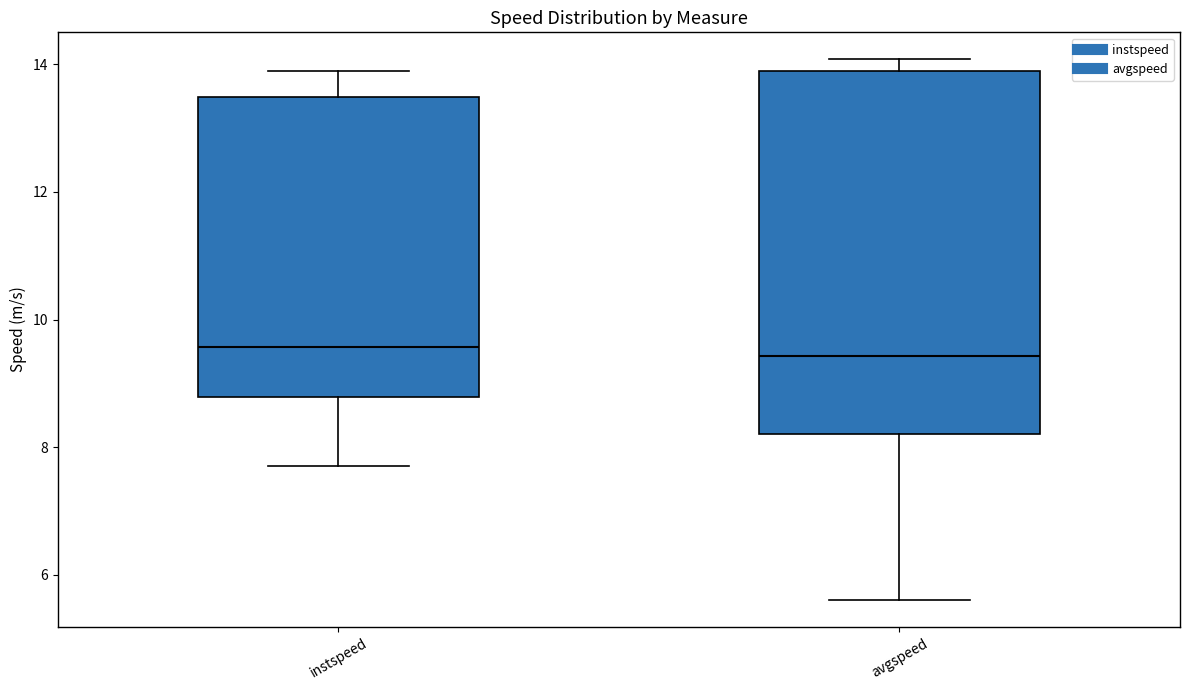

Comparing the boxes themselves (not the whiskers), which one is the tallest?

avgspeed